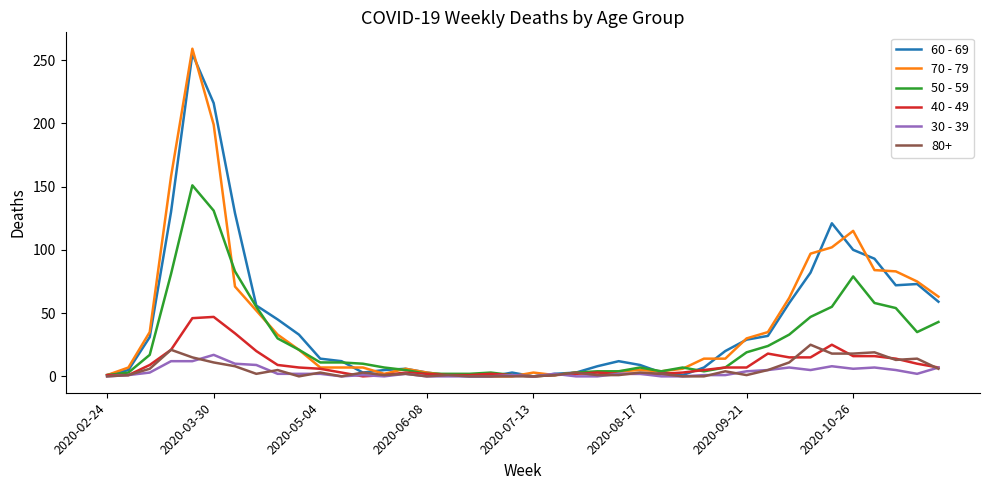

What are all the series names shown in the legend?

60 - 69, 70 - 79, 50 - 59, 40 - 49, 30 - 39, 80+